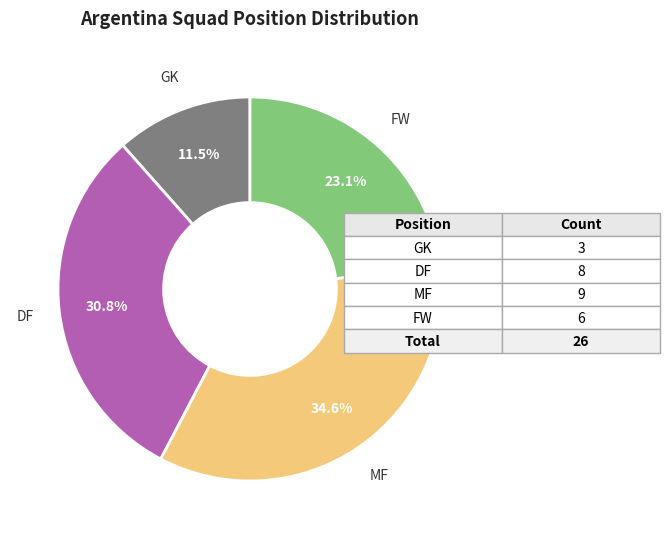

Does any single category account for the majority?

No